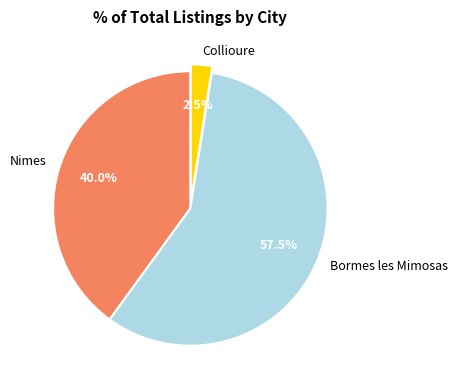

Does Collioure account for over 50% of the chart?

No